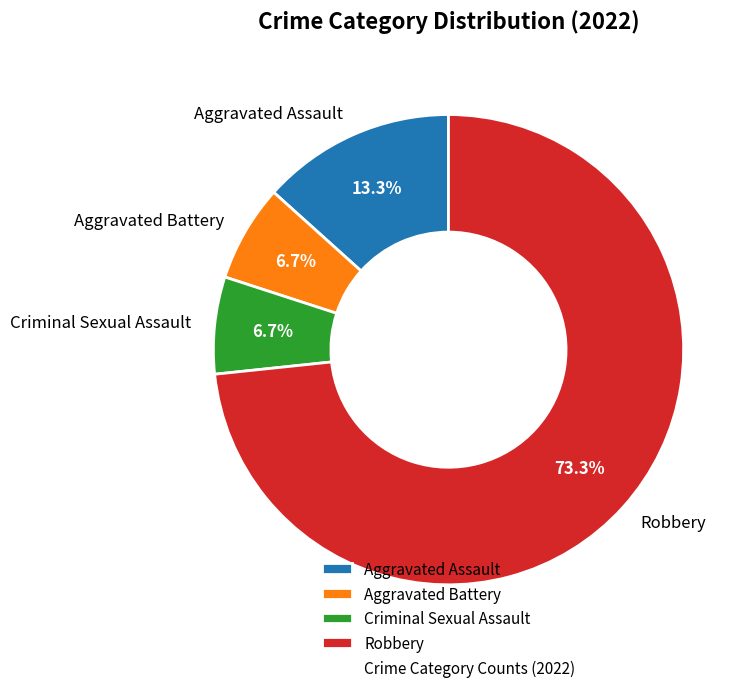

Approximately how many times larger is the value at Criminal Sexual Assault compared to Aggravated Assault?

0.5